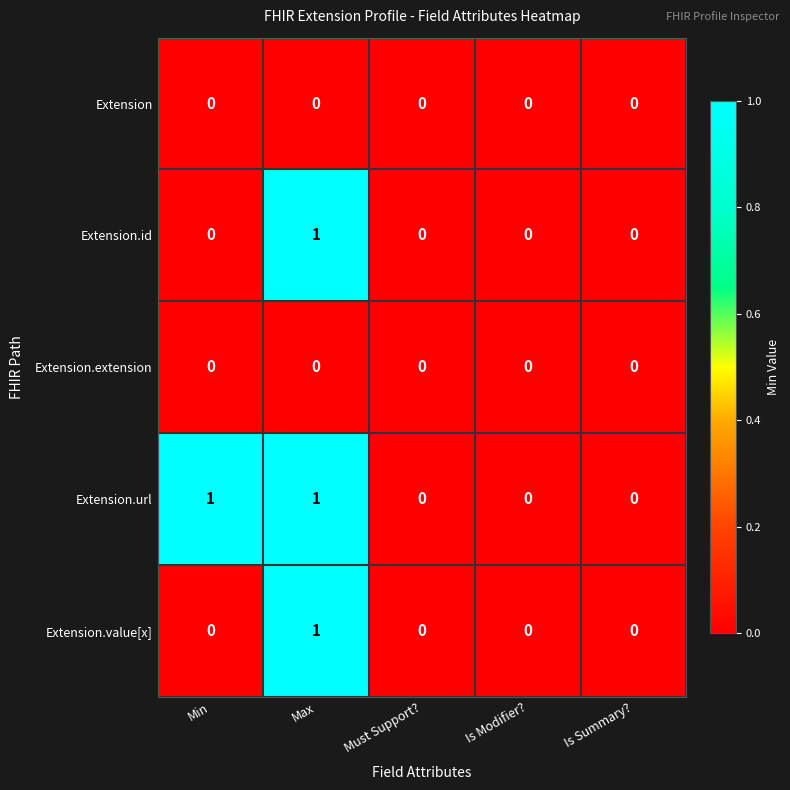

The value of Extension.extension at Min is 0. True or false?

True